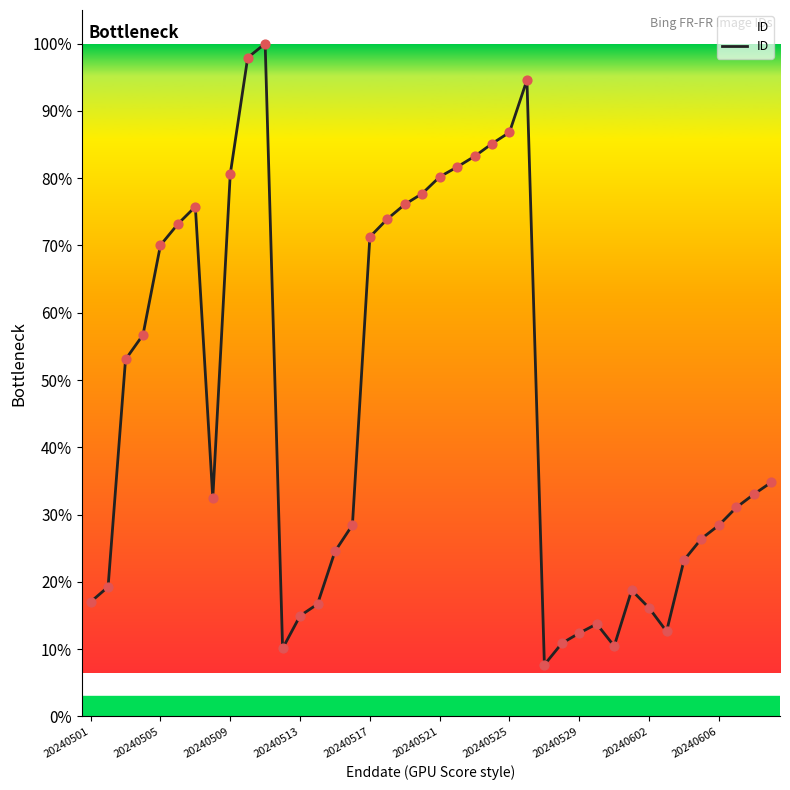

Is this an area chart (filled region under the line)?

Yes